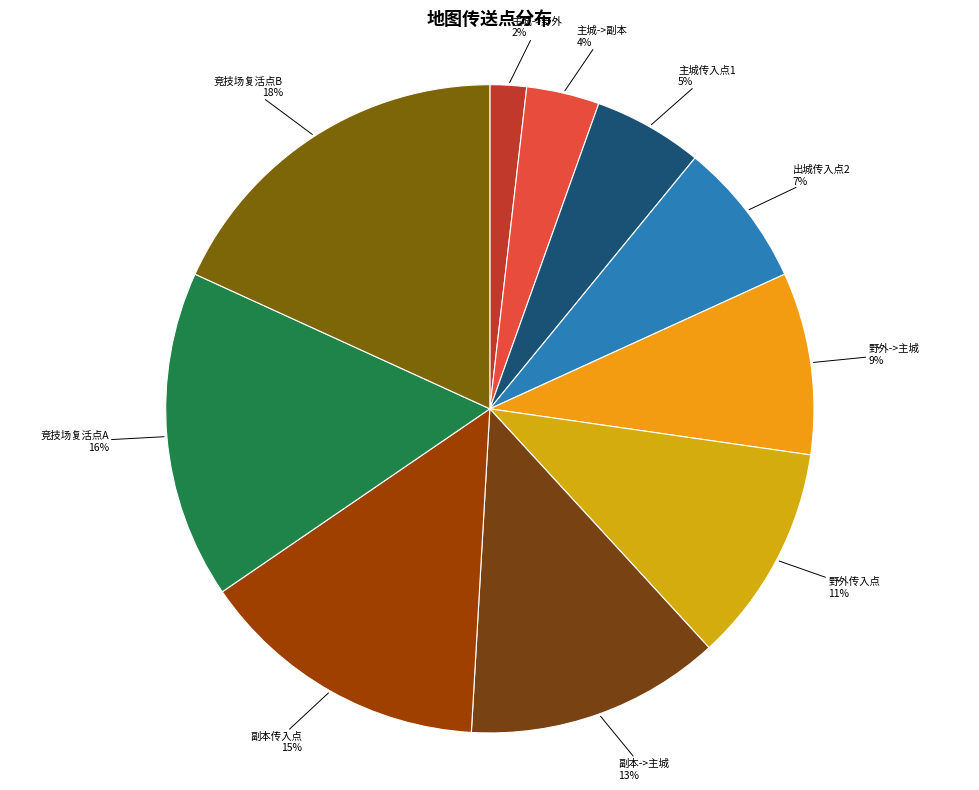

To the nearest percent, what is the difference between the 出城传入点2 and 主城传入点1 slice percentages?

2%